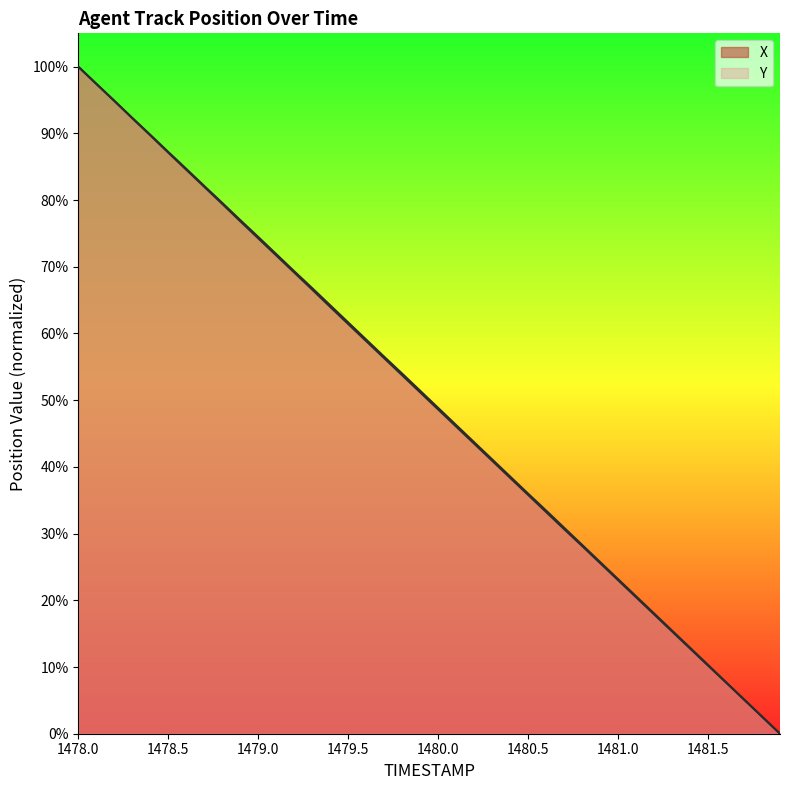

True or false: X has a value of 76.8 at 1478.9.

True